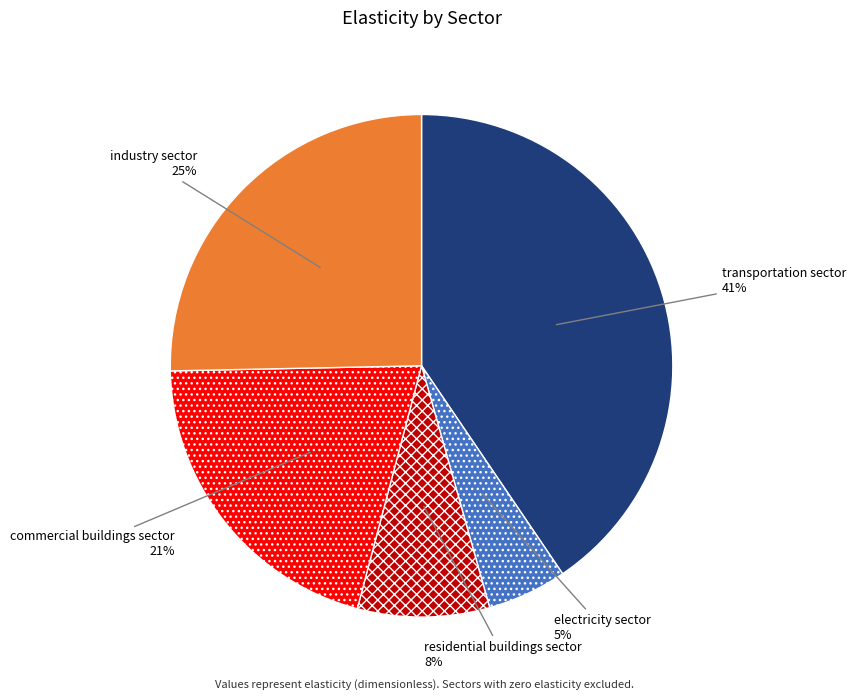

Is there a majority slice in this chart?

No